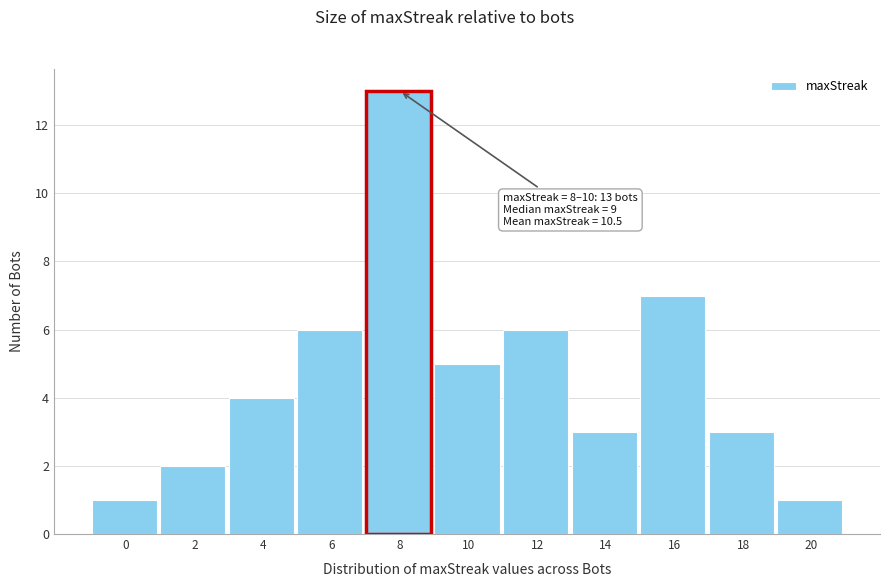

Reading left to right, what are all the values shown in this chart?

0=1	2=2	4=4	6=6	8=13	10=5	12=6	14=3	16=7	18=3	20=1